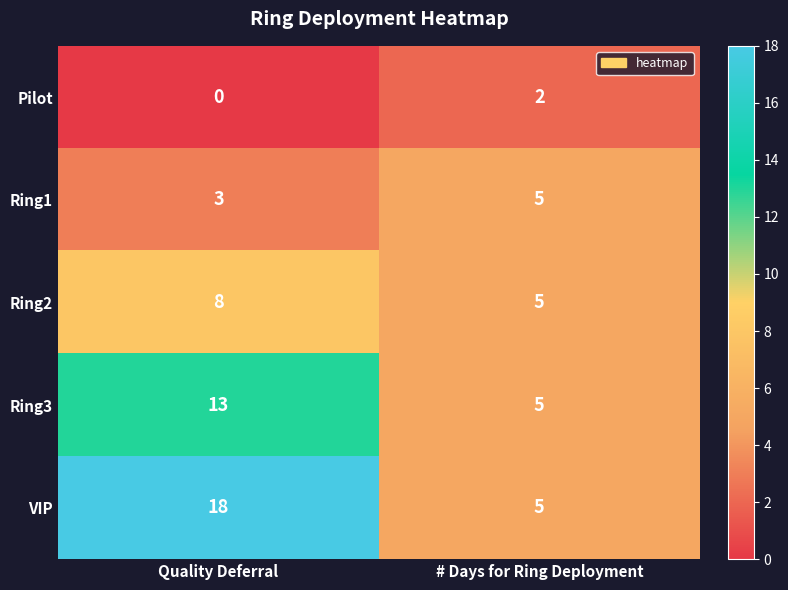

What is the sum of all Ring2 values?

13